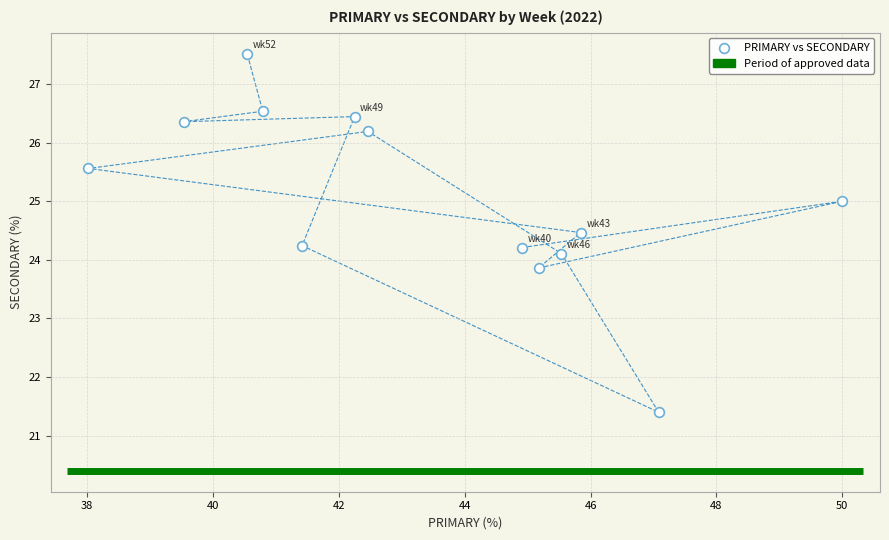

What is the range of X values (max minus min)?

12.0